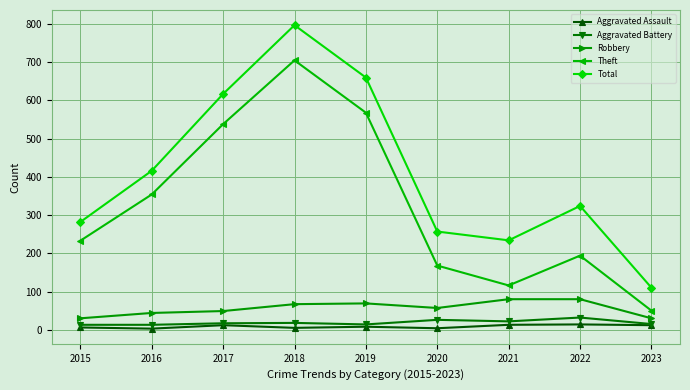

What is the sum of all Robbery values?

506